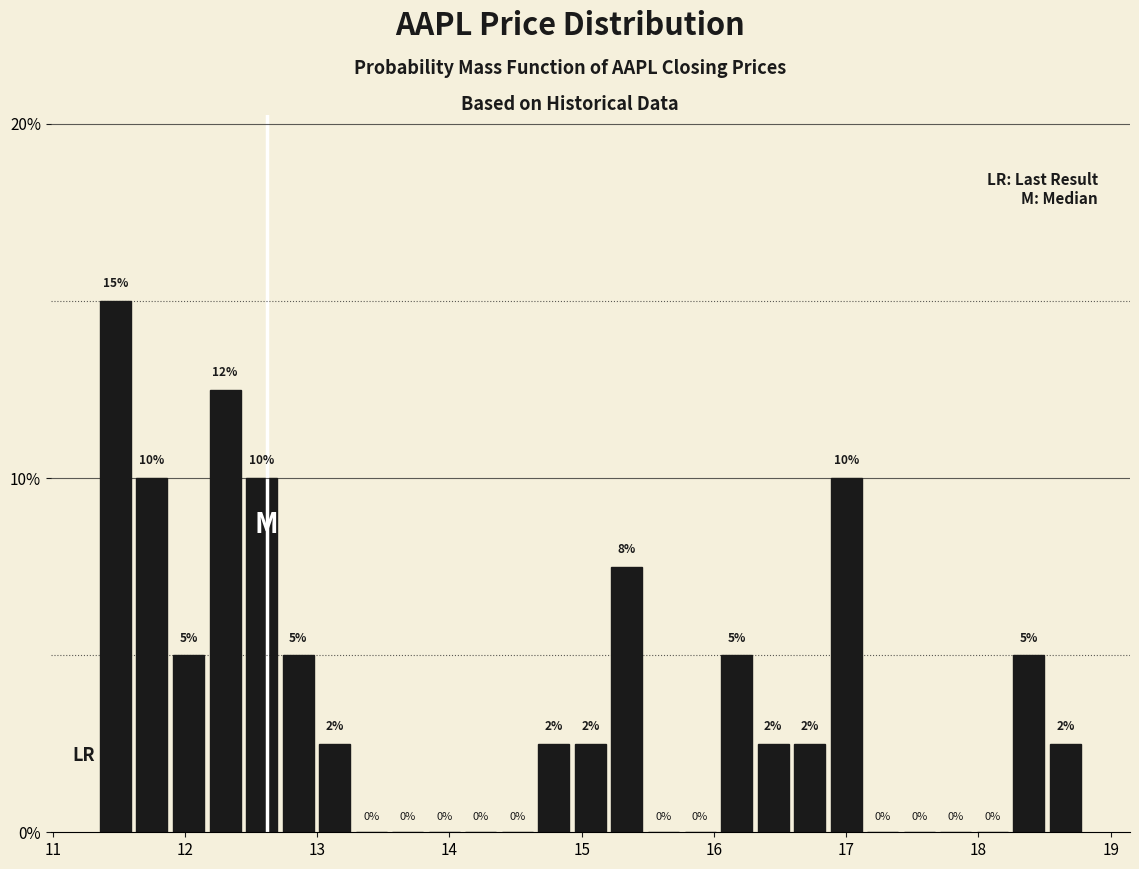

Around what value on the x-axis is the tallest bar? Give the approximate position of its centre, as read against the axis.

11.5